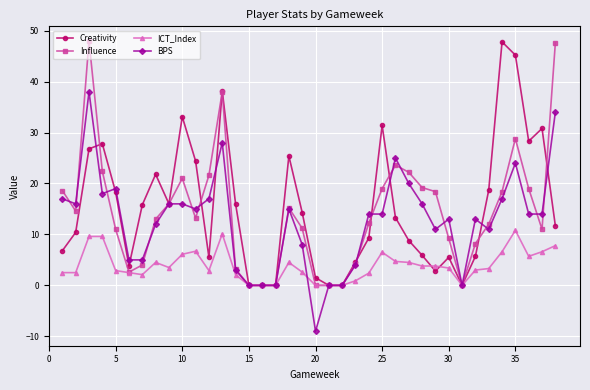

Which series has the largest total across all categories?

Creativity